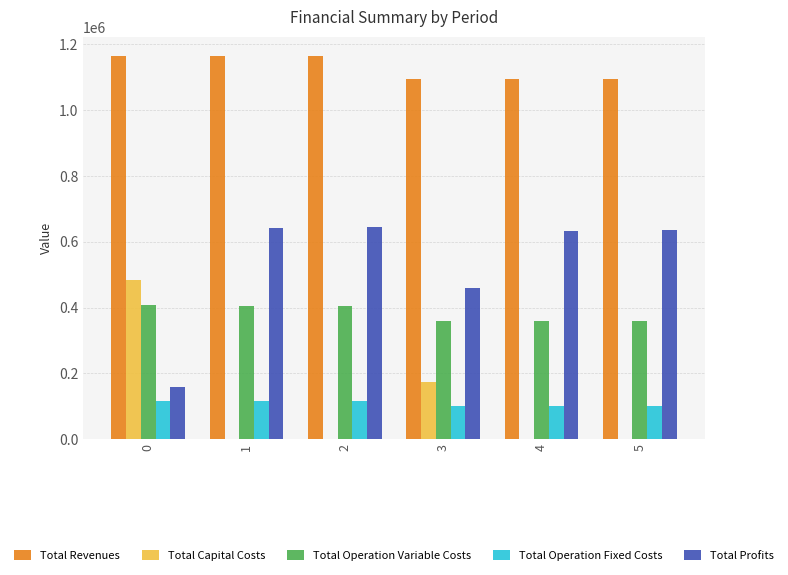

What is the highest value of the Total Profits series?

643598.5